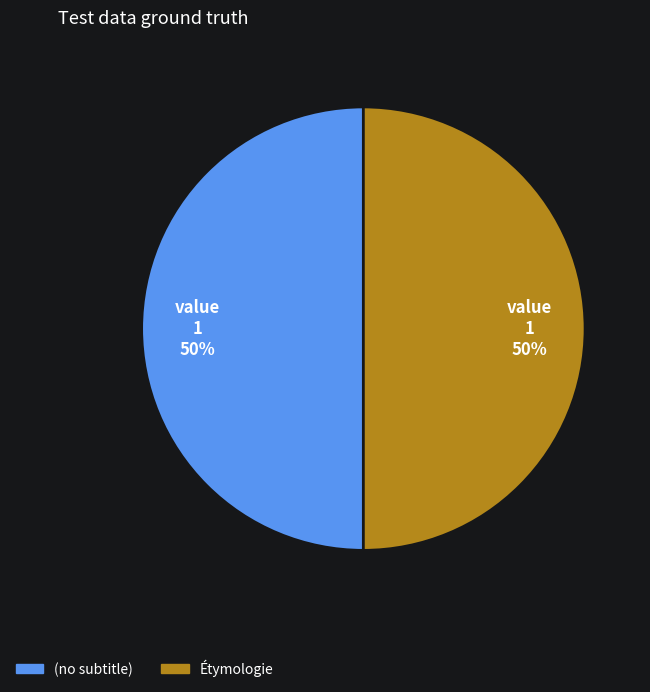

To the nearest percent, what is the average slice percentage?

50%